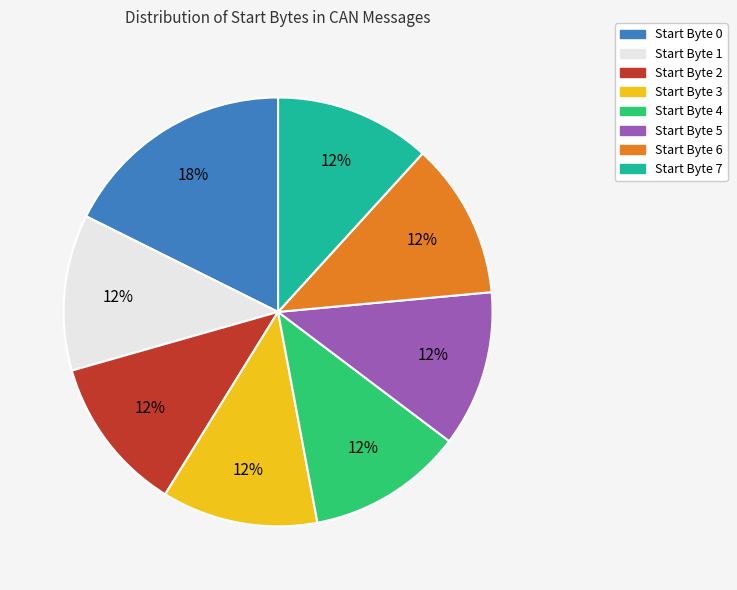

To the nearest percent, what is the difference between the largest and smallest slice percentages?

6%